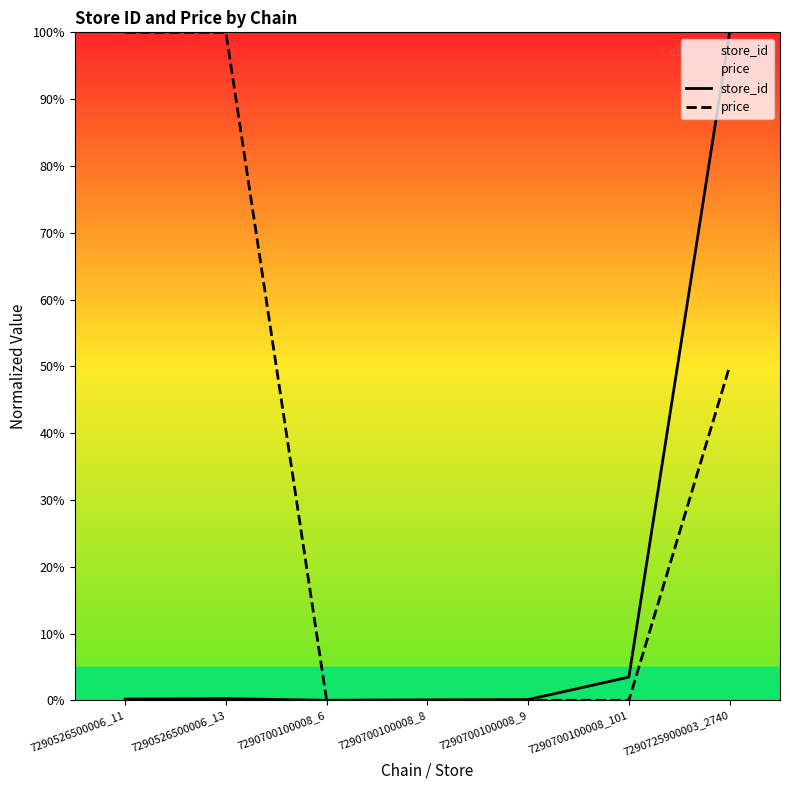

True or false: price has a value of 89.0 at 7290725900003_2740.

False